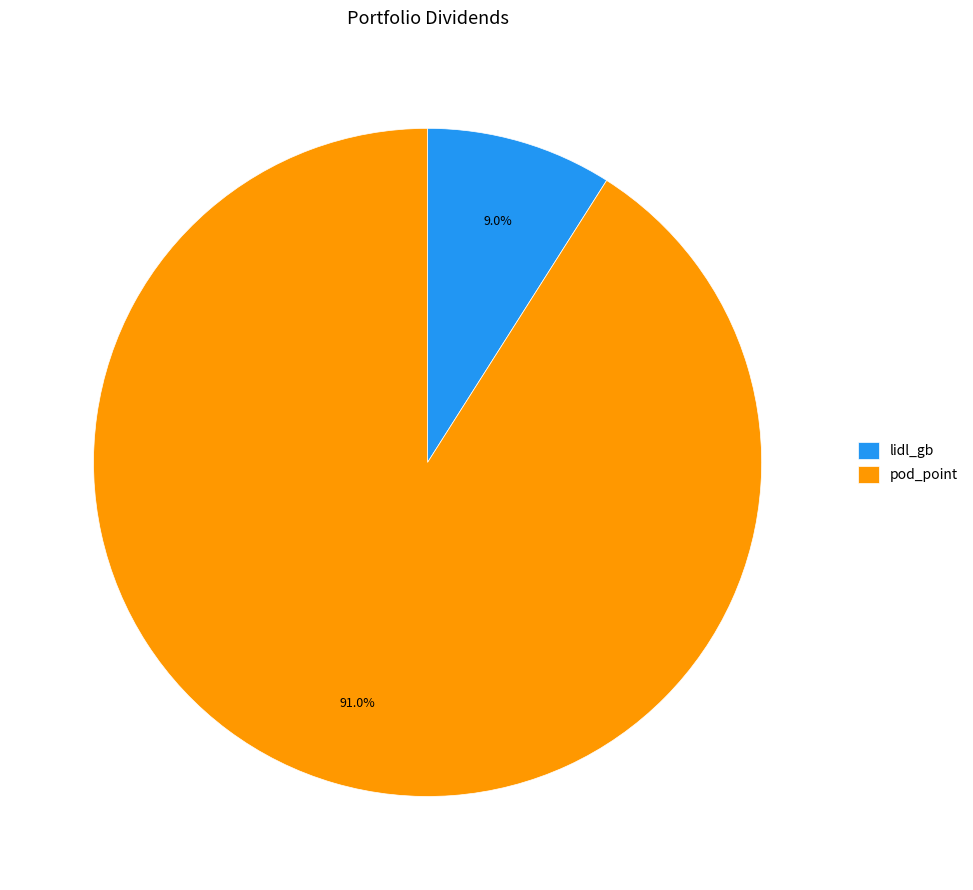

What is the total percentage of lidl_gb and pod_point?

100.0%